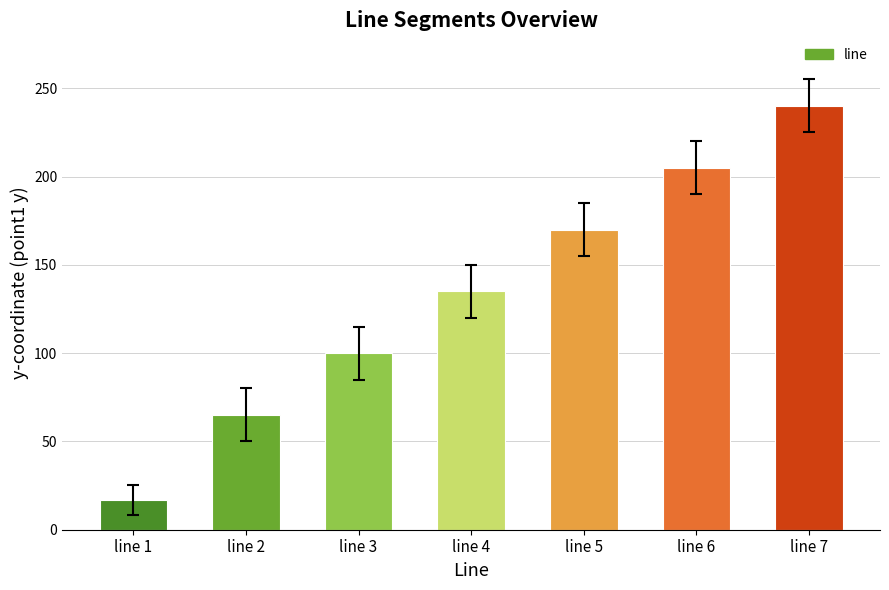

What is the average value?

133